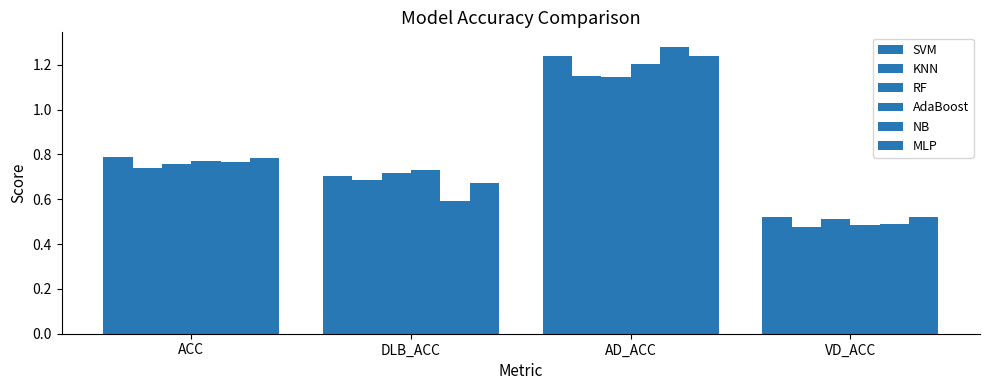

What is the highest value of the NB series?

1.3